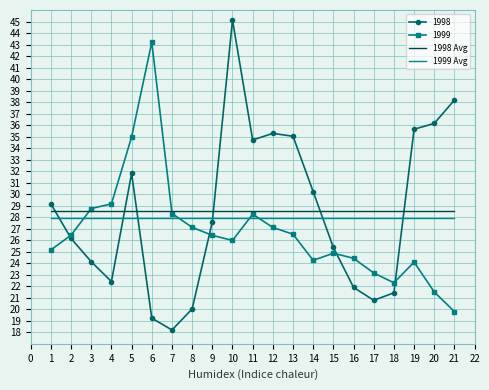

Which category has the highest value in the 1999 series?

6